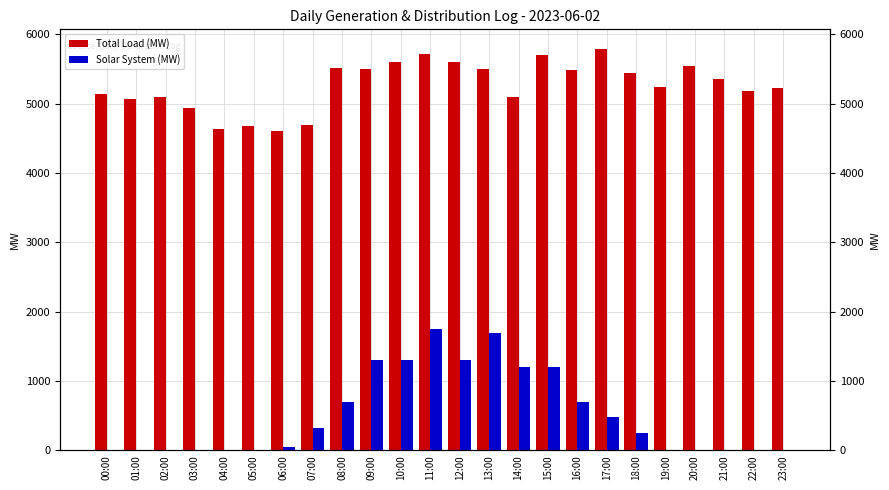

How many data points in Solar System (MW) are less than 250?

12